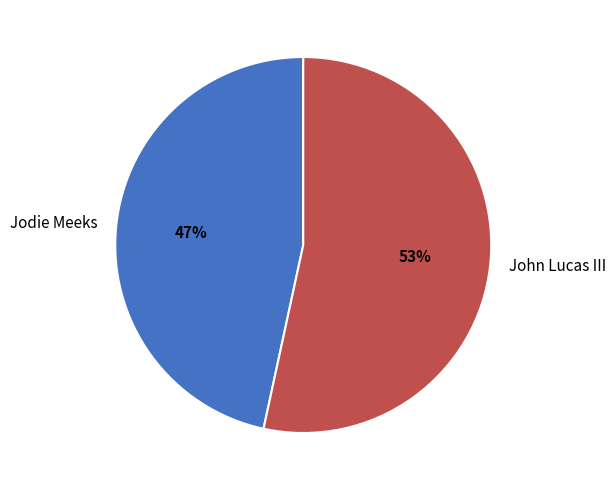

To the nearest percent, what is the average slice percentage?

50%